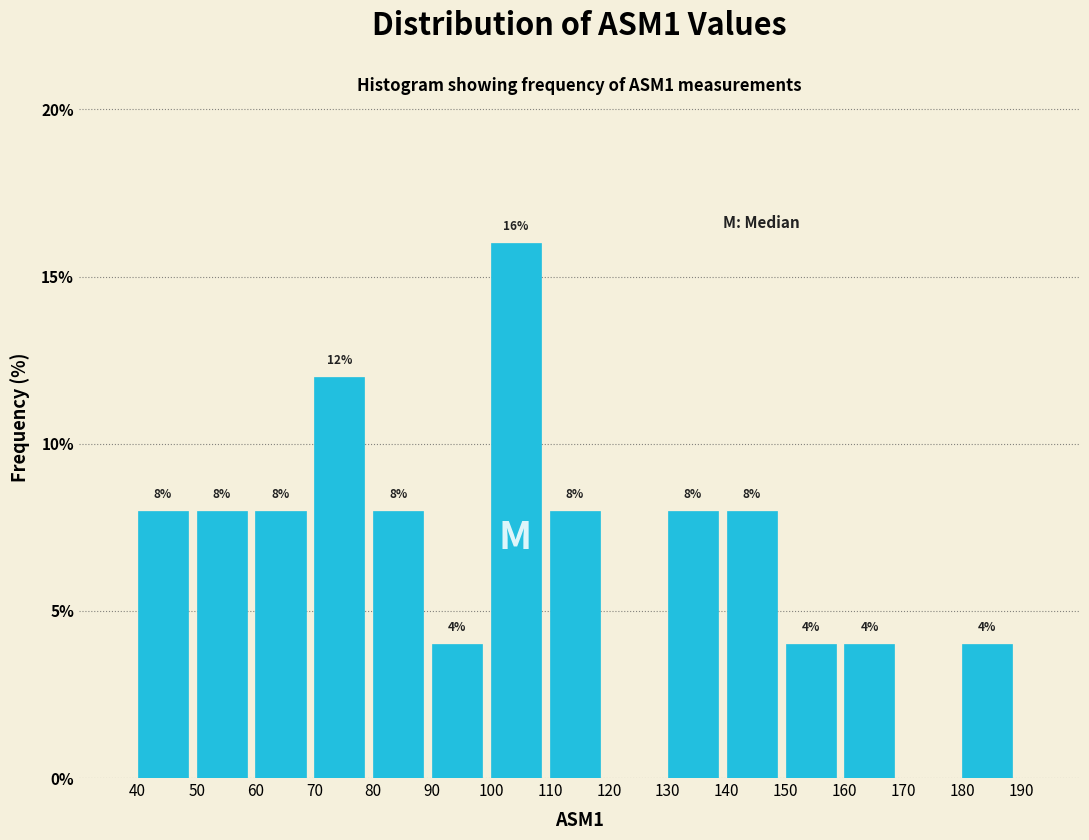

Which range on the x-axis has the tallest bar?

100 to 110